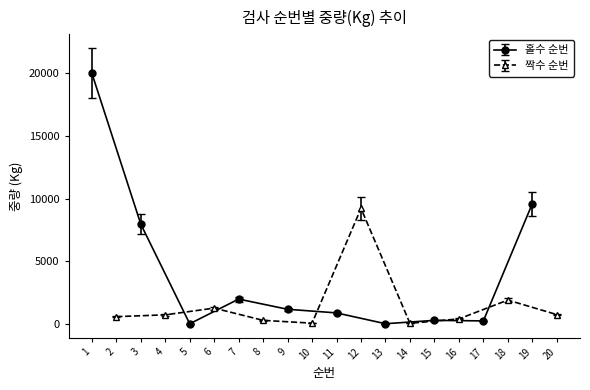

What is the average value of the 중량(Kg) series?

2864